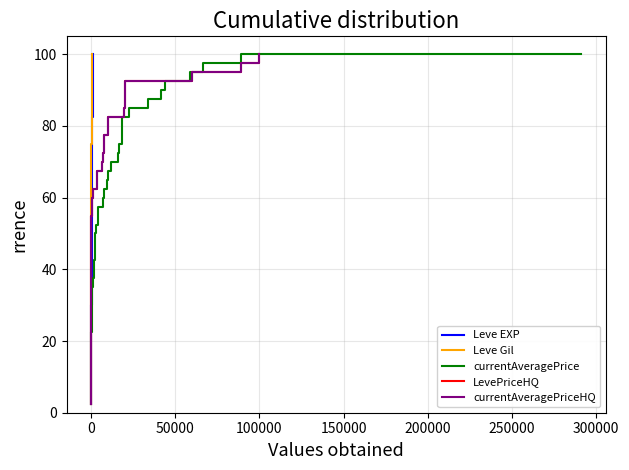

True or false: currentAveragePriceHQ has a value of 9.8 at 0.

False